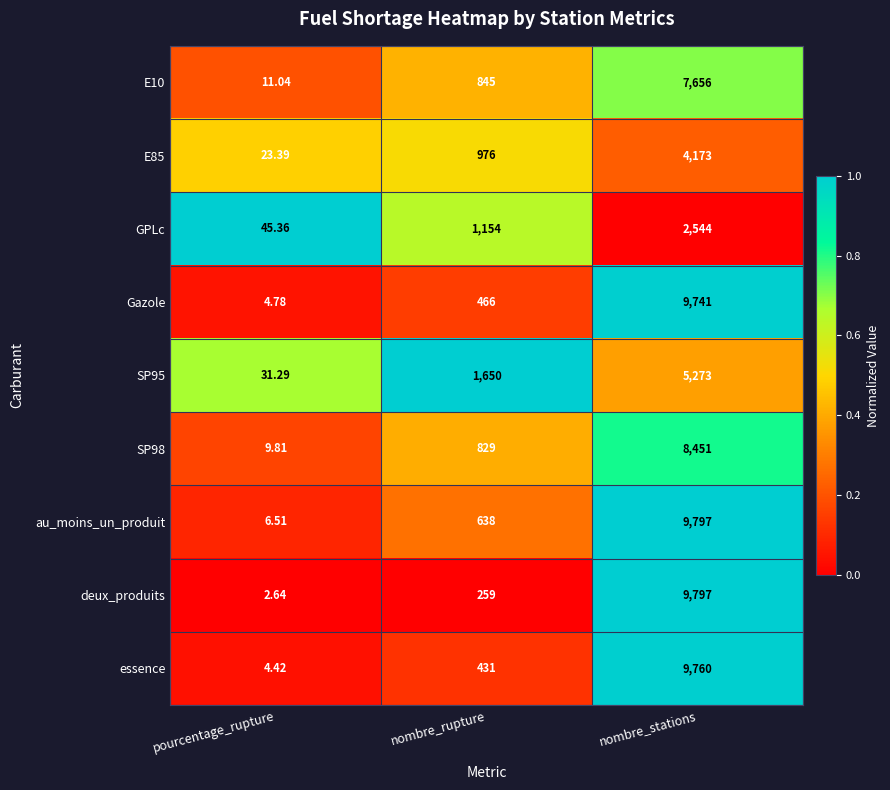

Count the number of data series in this chart.

9